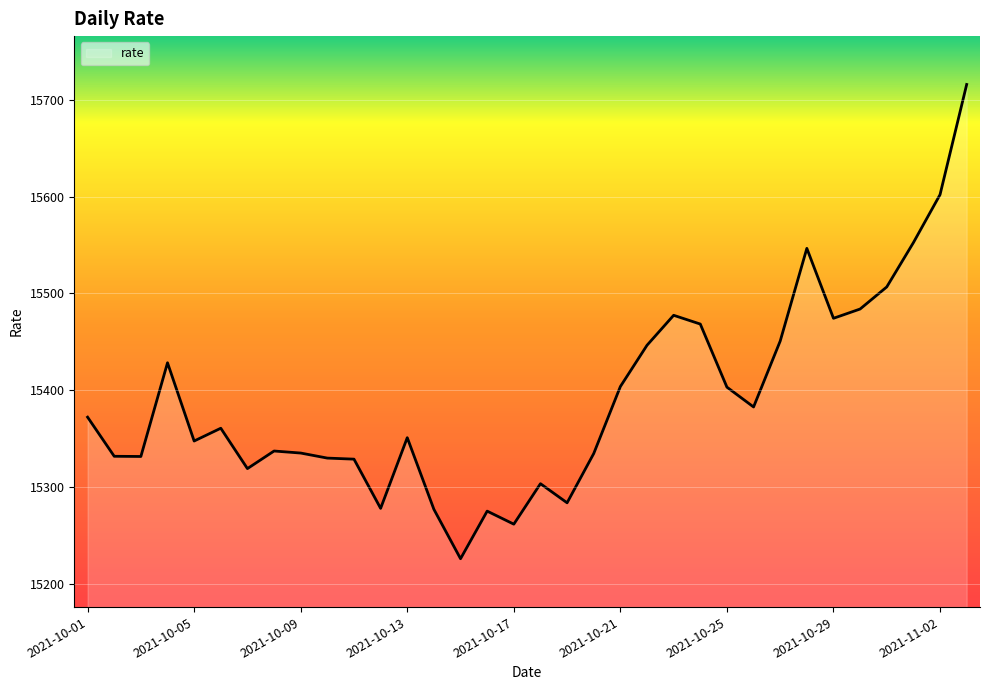

What is the difference between the second highest and second lowest values?

340.7